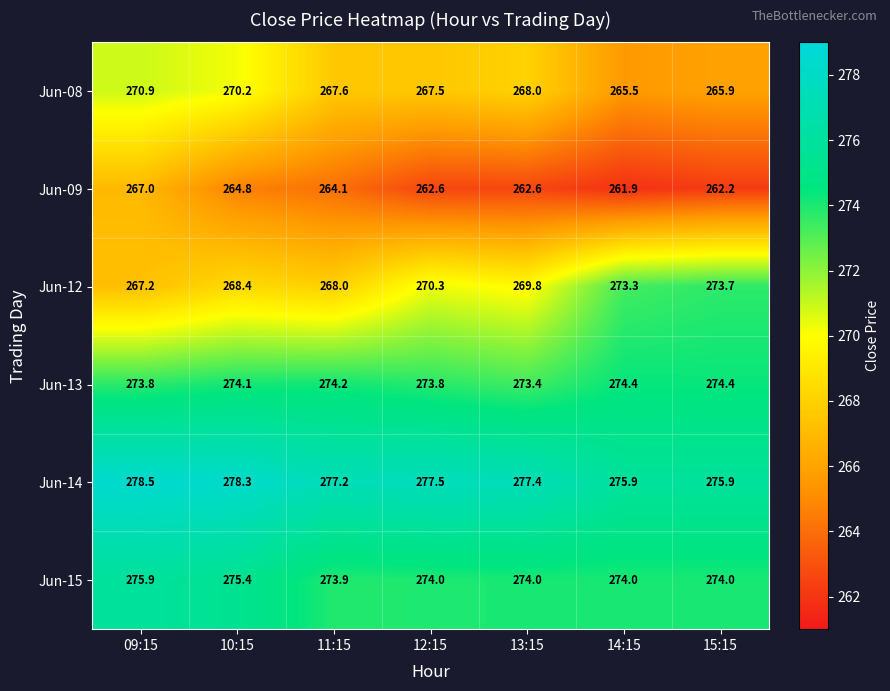

What is the total value across all series at 14:15?

1625.0